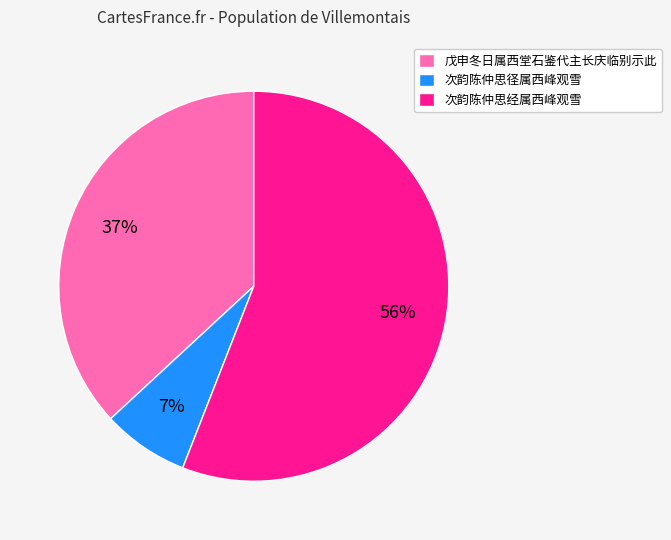

To the nearest percent, what is the difference between the 次韵陈仲思经属西峰观雪 and 次韵陈仲思径属西峰观雪 slice percentages?

49%